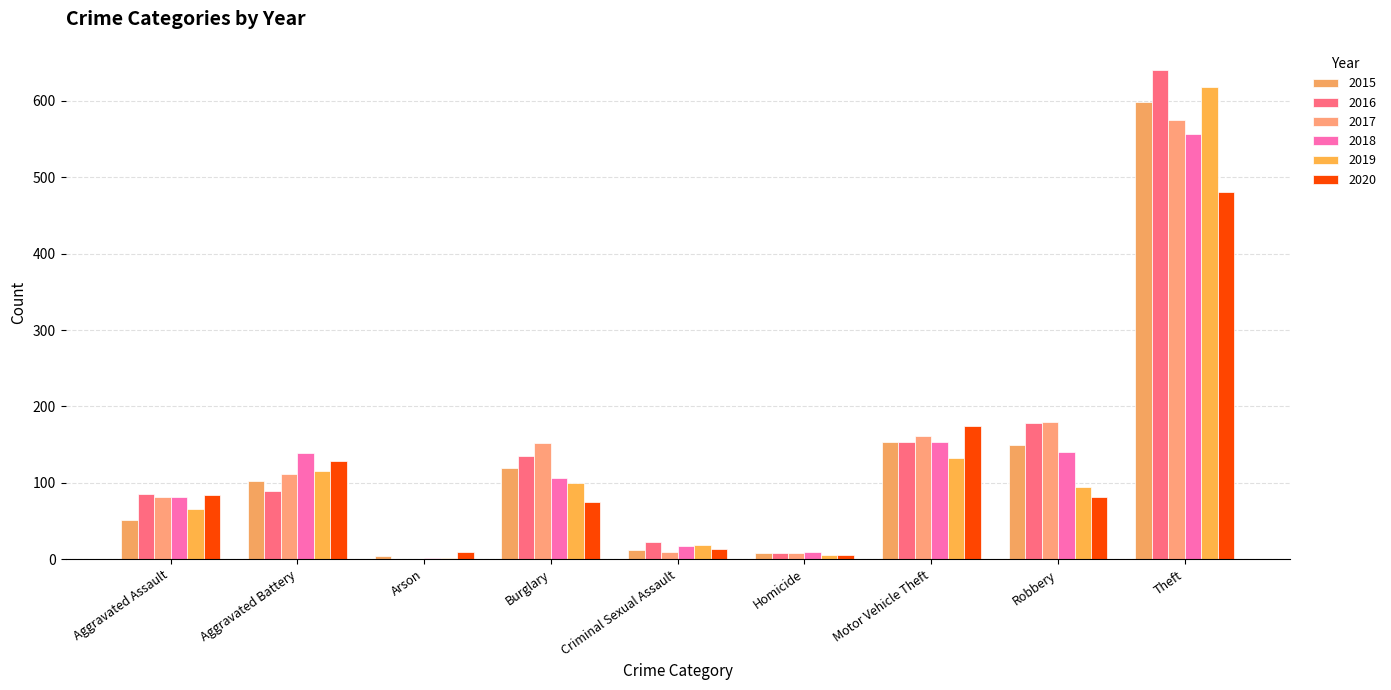

Where does the 2018 series first go above 106?

Aggravated Battery